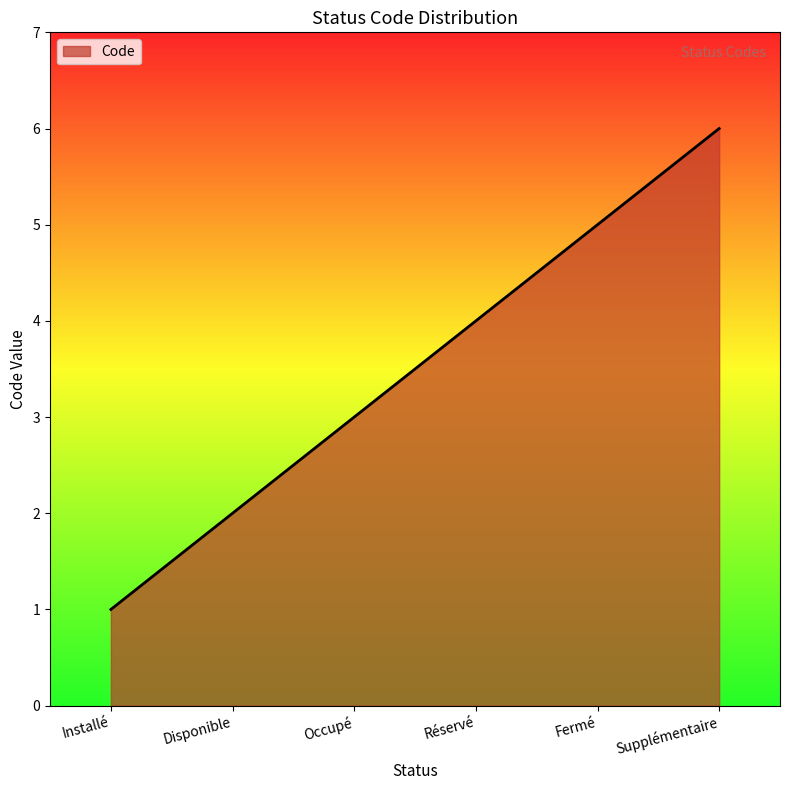

True or false: the data shows 2 at Occupé.

False